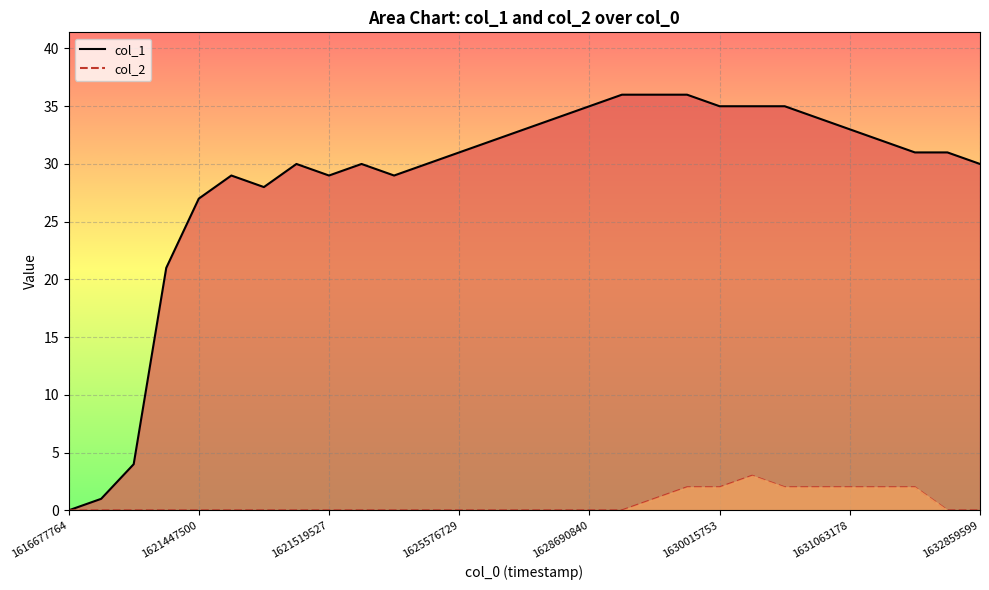

Between 8 and 15, which series saw the biggest shift?

col_1